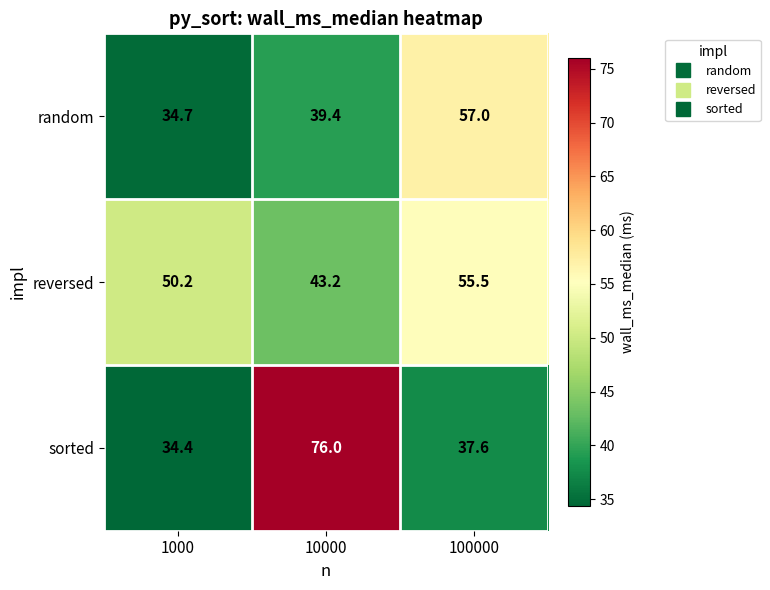

Rank the series at 1000 from highest to lowest value.

reversed, random, sorted